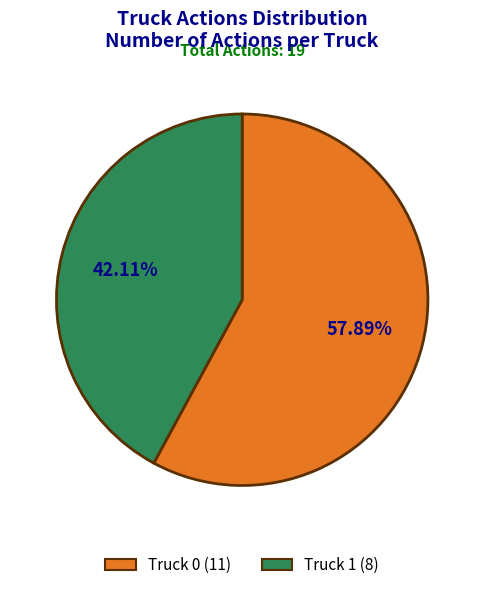

Approximately how many times larger is the value at Truck 0 compared to Truck 1?

1.4